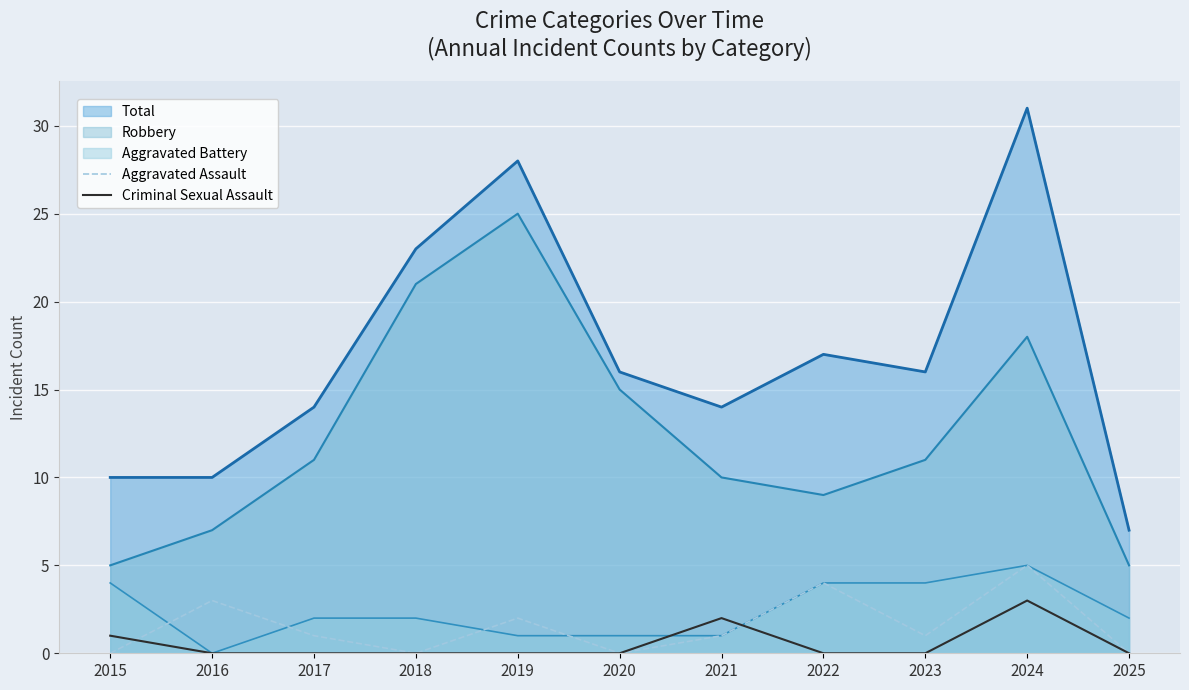

Where is the first local maximum for Aggravated Assault?

2016